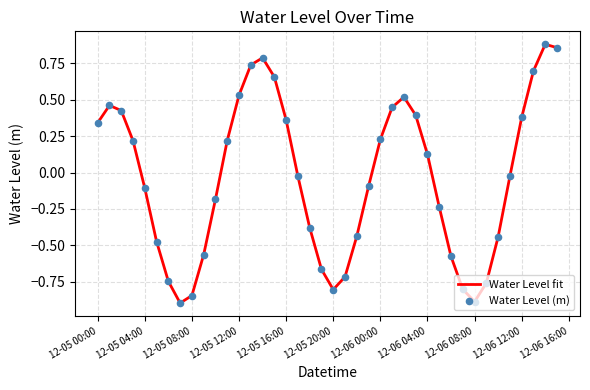

What is the difference between the maximum and minimum values?

1.8